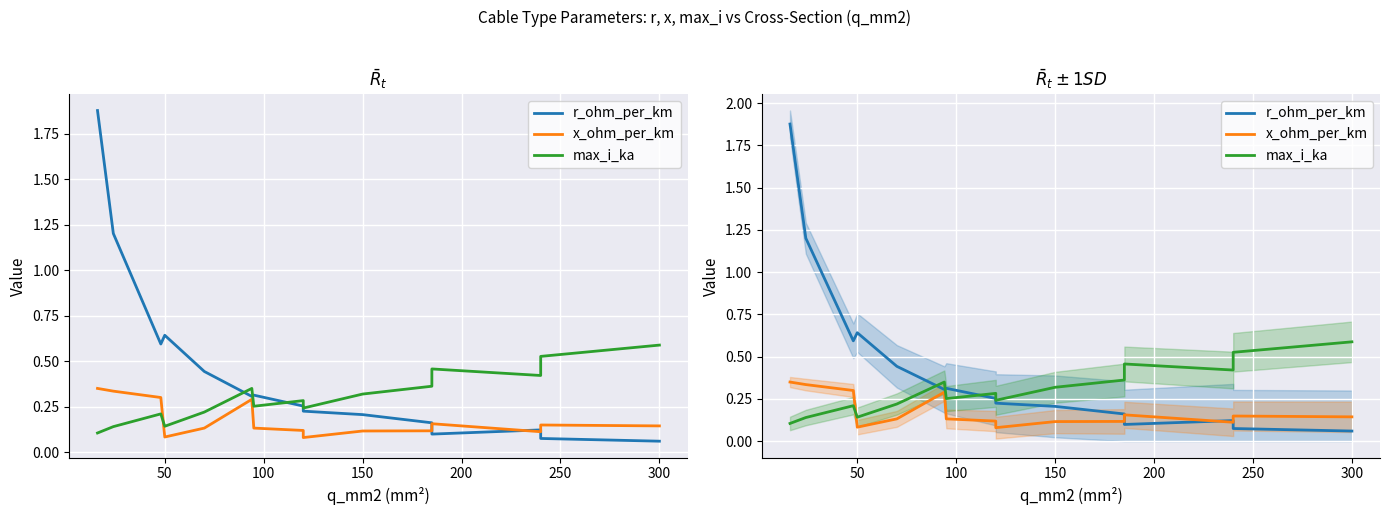

True or false: max_i_ka has more than 2 interior local peaks.

True